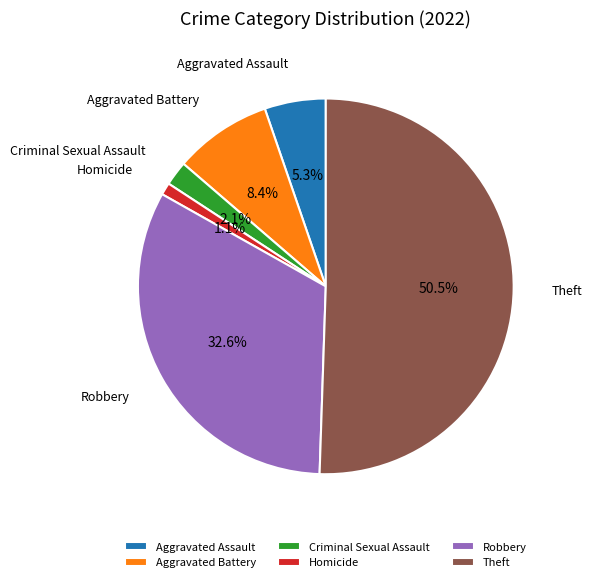

What percentage do Criminal Sexual Assault and Aggravated Assault together represent?

7.4%